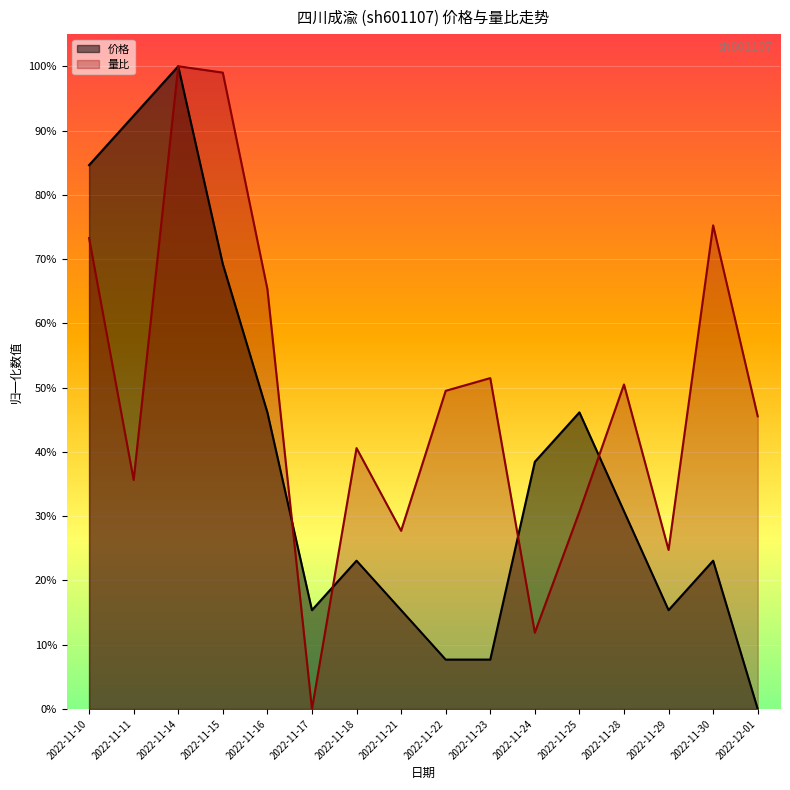

What is the sum of all 量比 values?

7.8